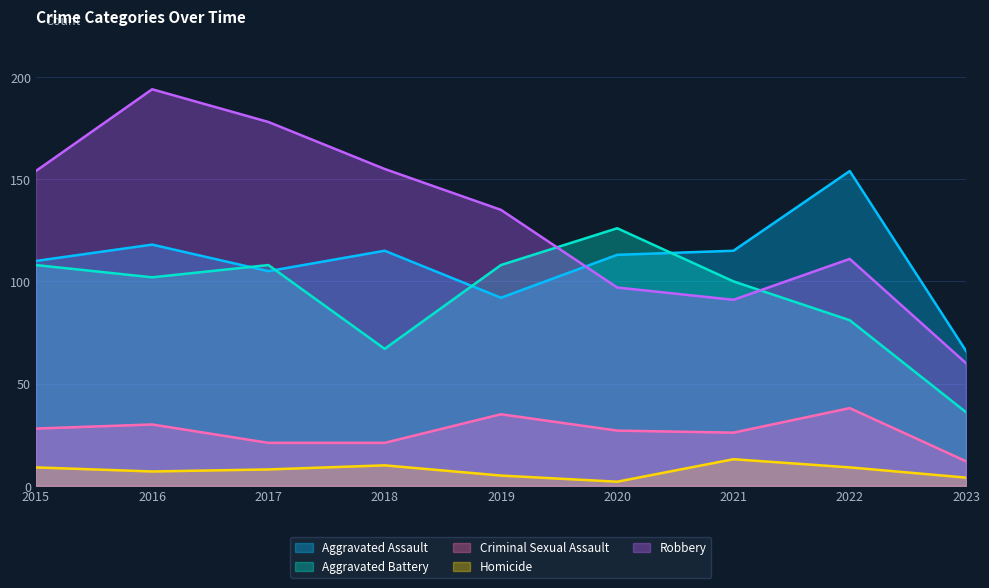

What are all the series names shown in the legend?

Aggravated Assault, Aggravated Battery, Criminal Sexual Assault, Homicide, Robbery